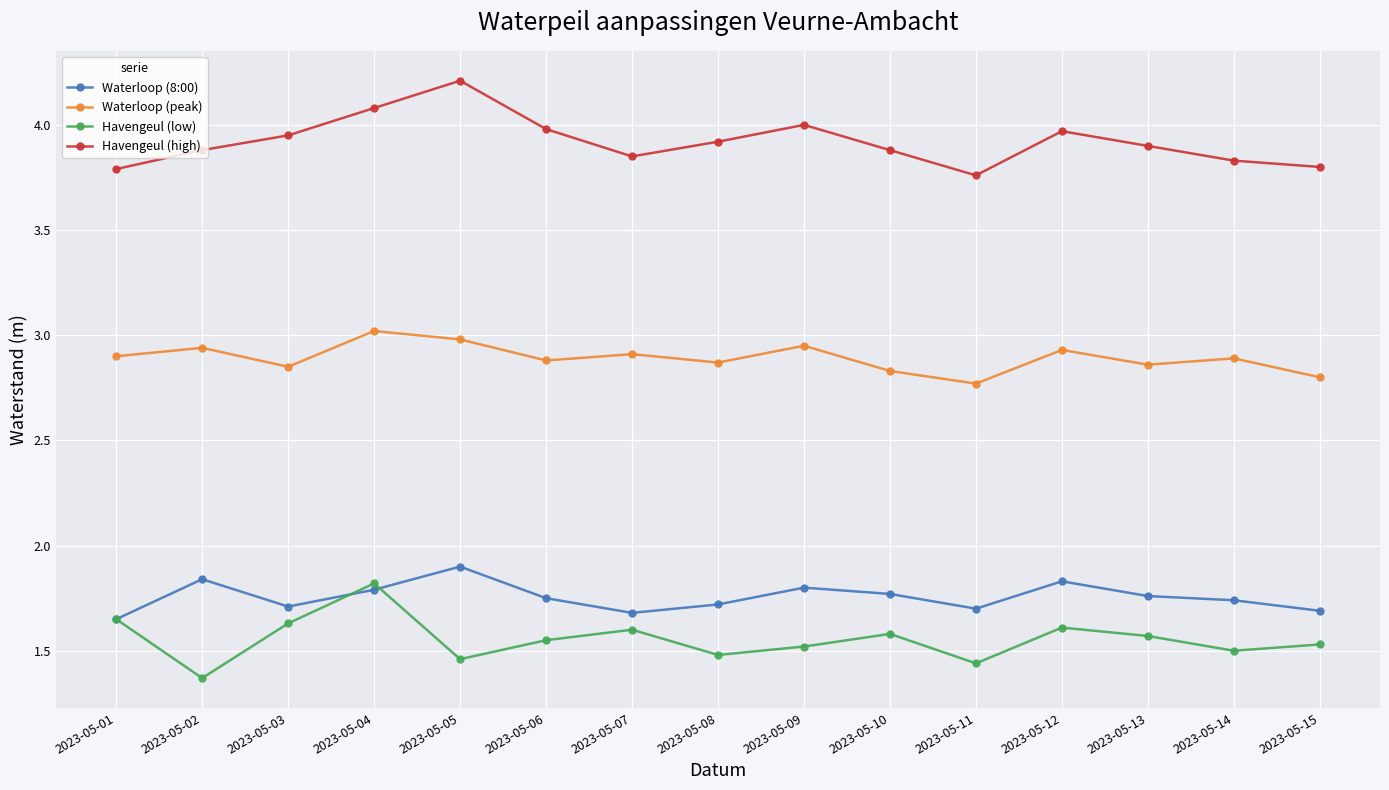

At which label does Havengeul (low) reach its minimum?

2023-05-02